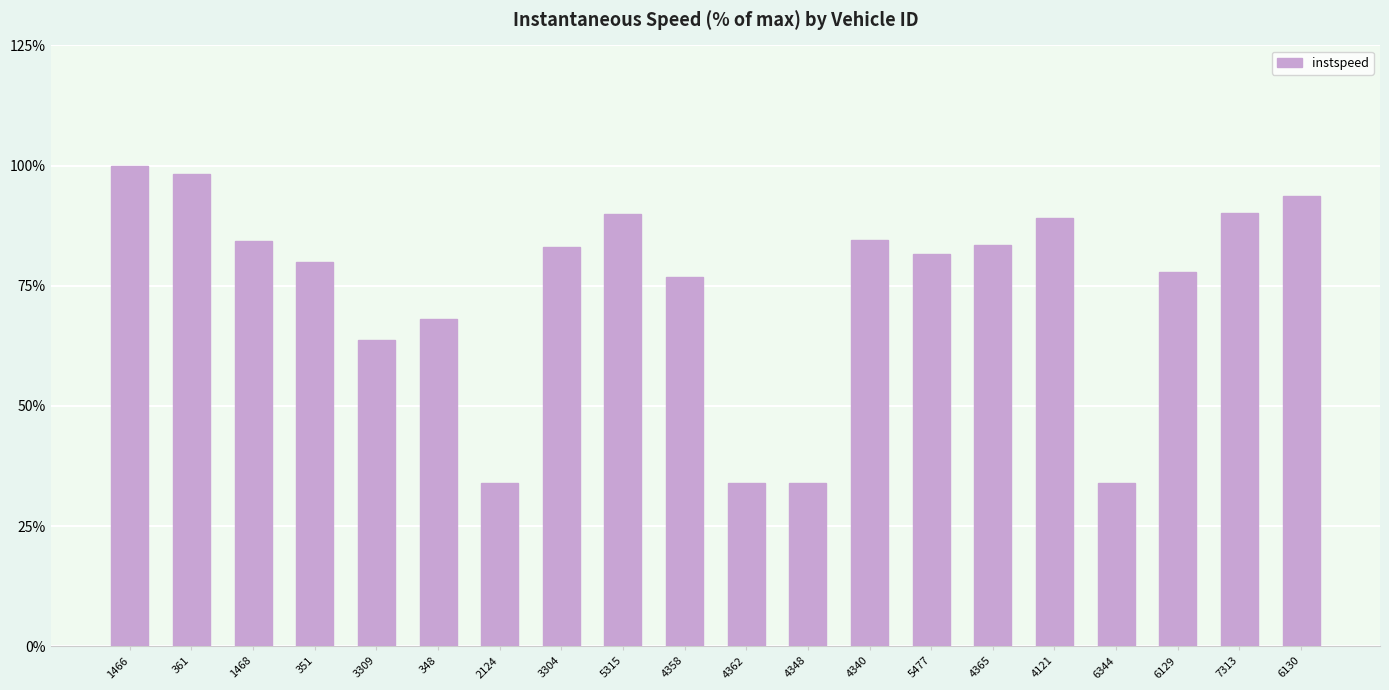

Does the chart contain stacked bars?

No